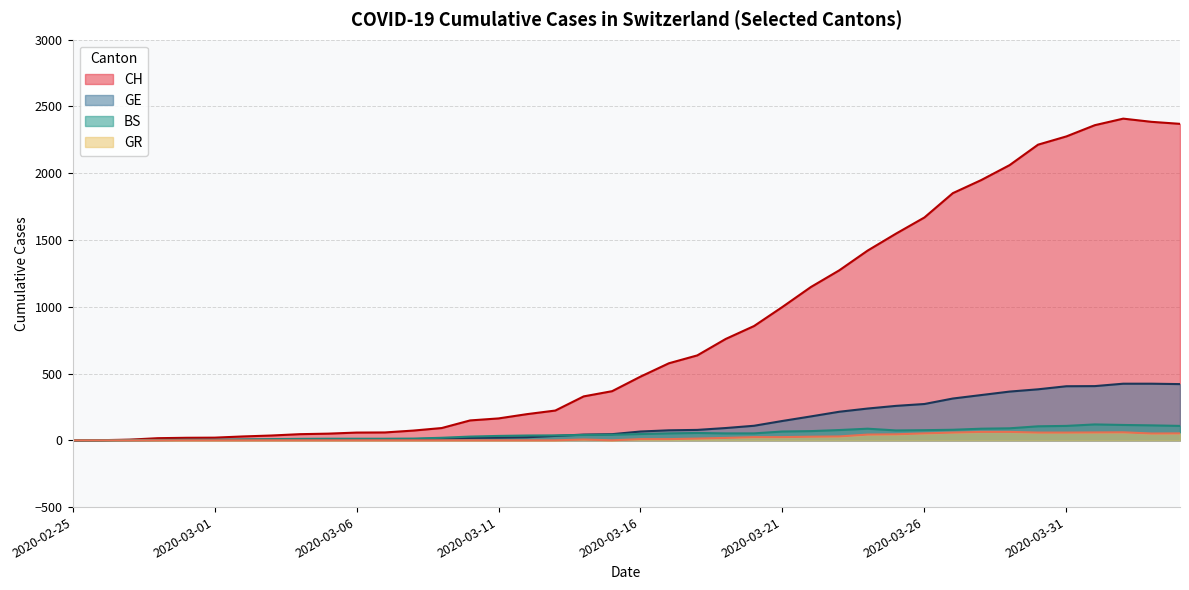

What is the difference between the GE values at 2020-03-30 and 2020-02-29?

379